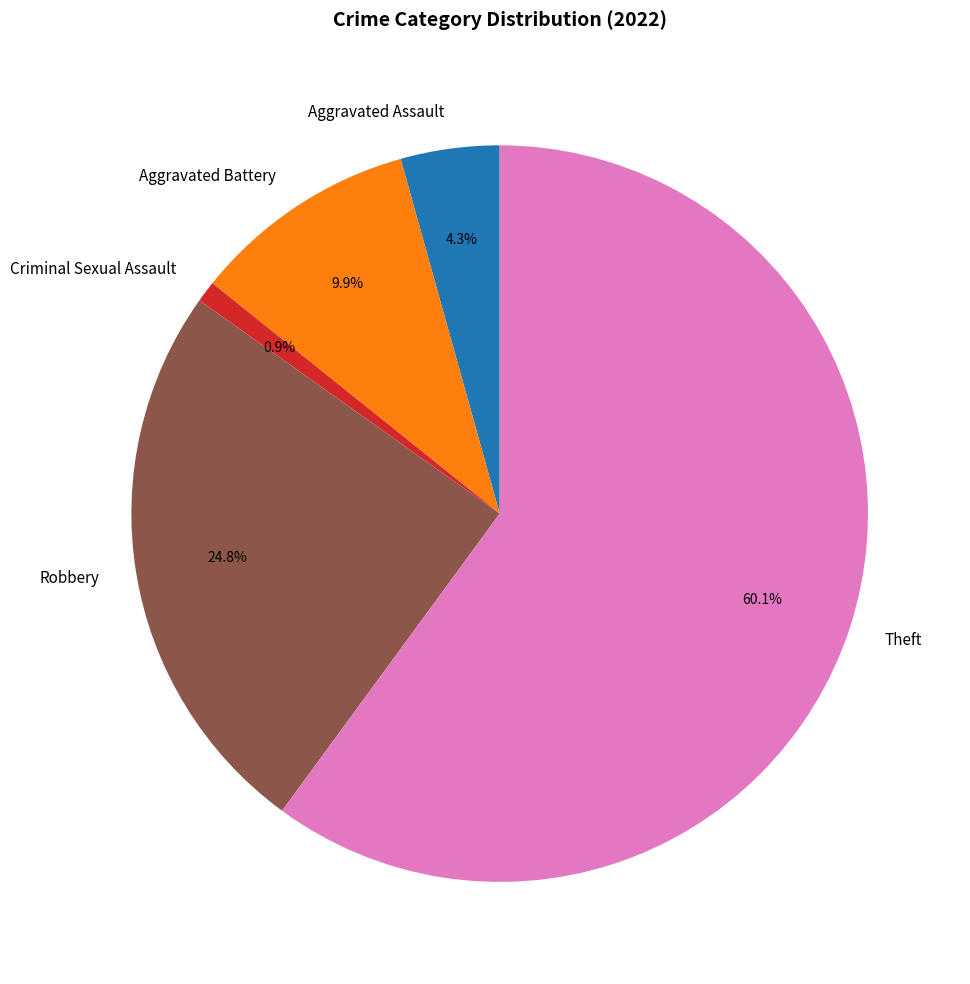

Combined, do Aggravated Assault and Aggravated Battery account for over 50%?

No